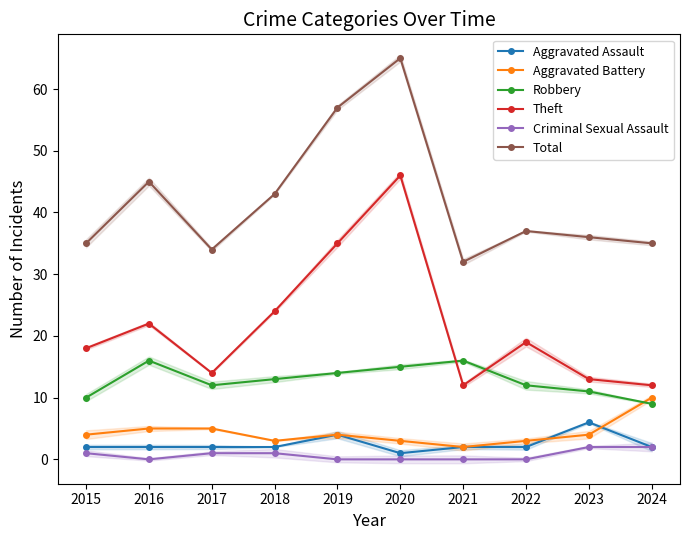

Rank the categories by Criminal Sexual Assault value from lowest to highest.

2016, 2019, 2020, 2021, 2022, 2015, 2017, 2018, 2023, 2024